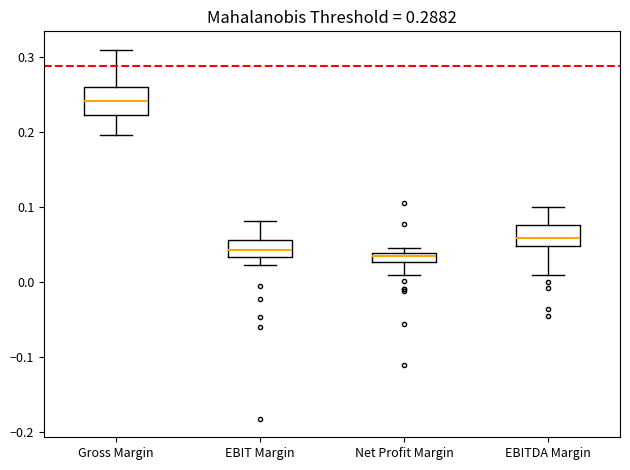

Comparing the boxes themselves (not the whiskers), which one is the tallest?

Gross Margin